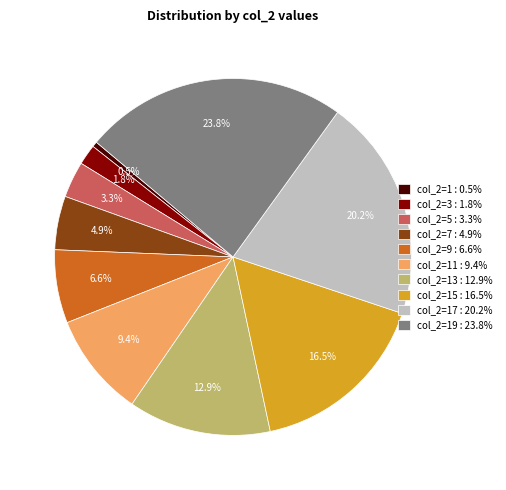

What is the ratio of the value at col_2=5 : 3.3% to the value at col_2=13 : 12.9%?

0.3